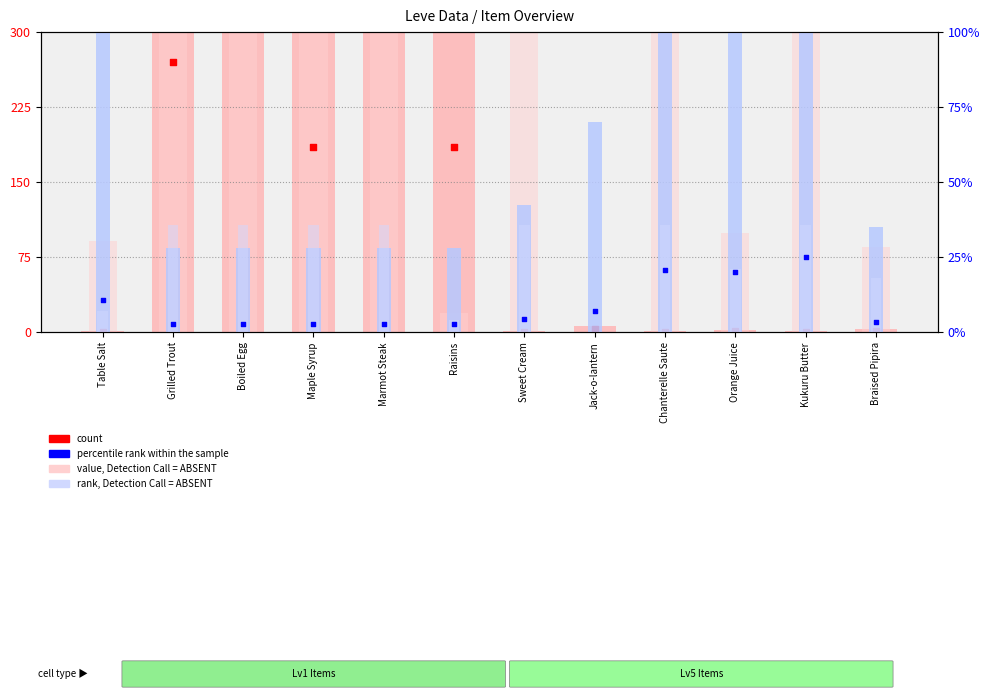

What is the total value across all series at Orange Juice?

1057.5